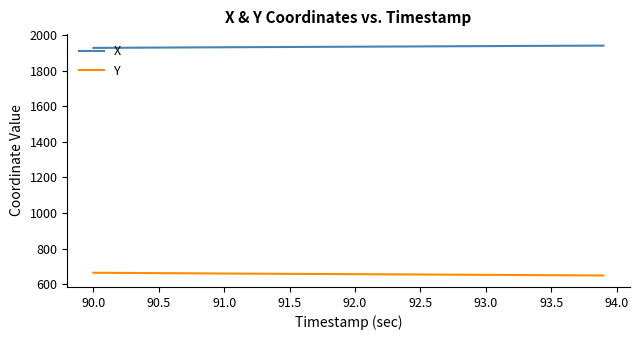

Rank the series by their maximum value, from highest to lowest.

X, Y